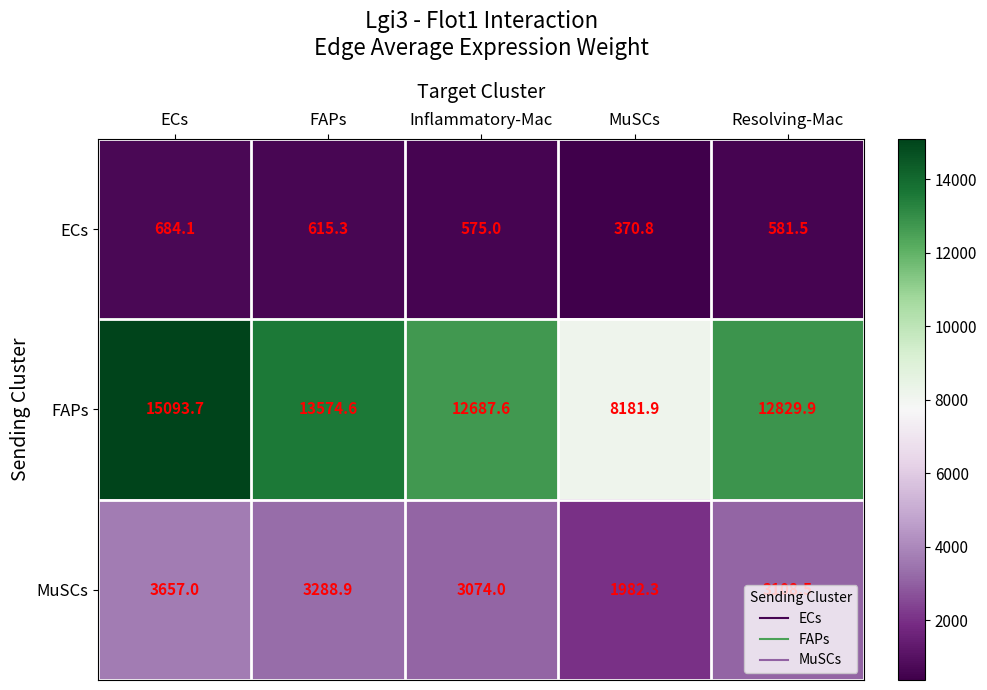

Which series has the largest total across all categories?

FAPs